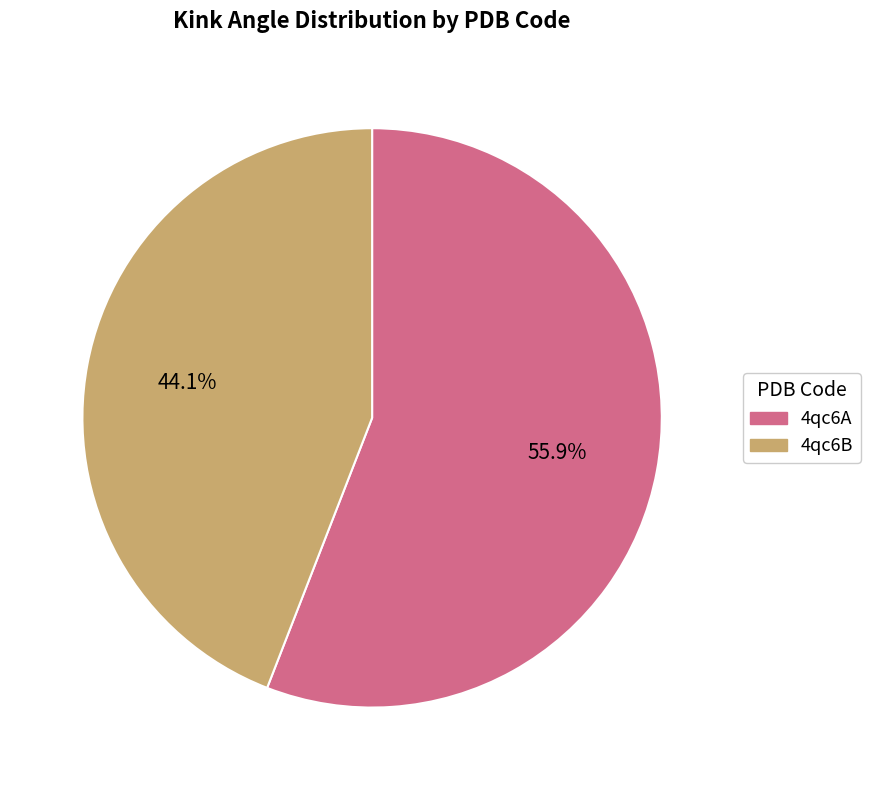

Count the number of slices in the pie.

2